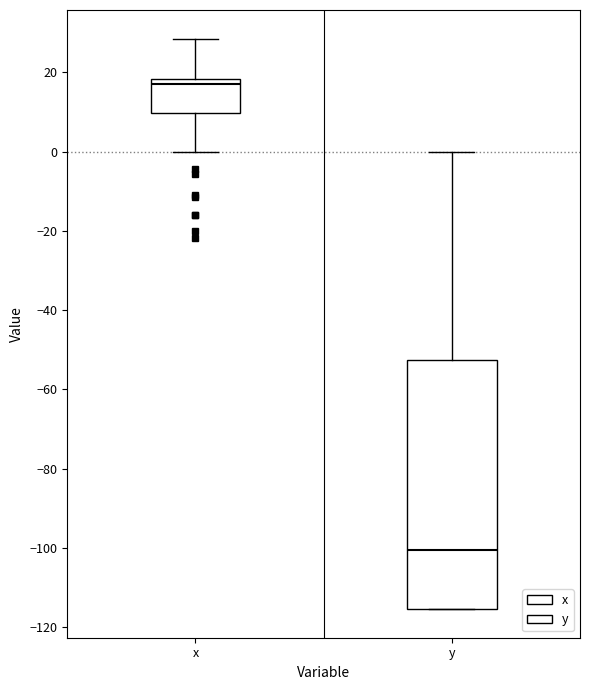

Reading left to right, read every box against the y-axis: the position of its median line, the range the box covers, and the ends of its whiskers. The values are not printed on the chart, so give them approximately, as read against the axis.

x: median 18 (just below the box's upper edge), box 10 to 18, whiskers 0 to 28
y: median -100, box -116 to -52, whiskers -116 to 0